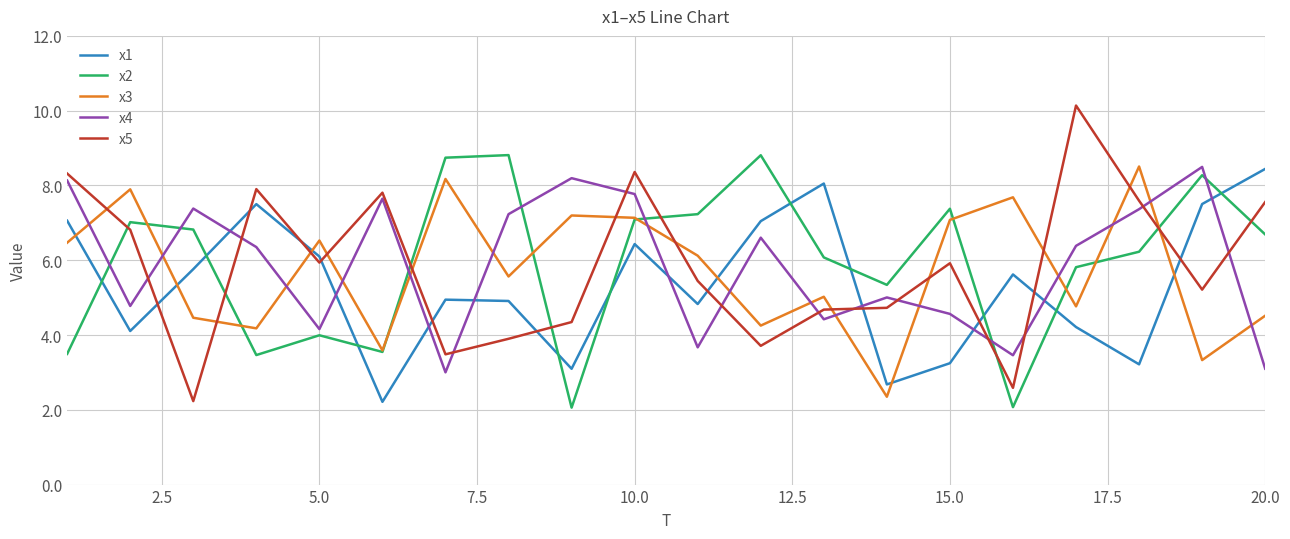

Which series has the largest range (max minus min)?

x5